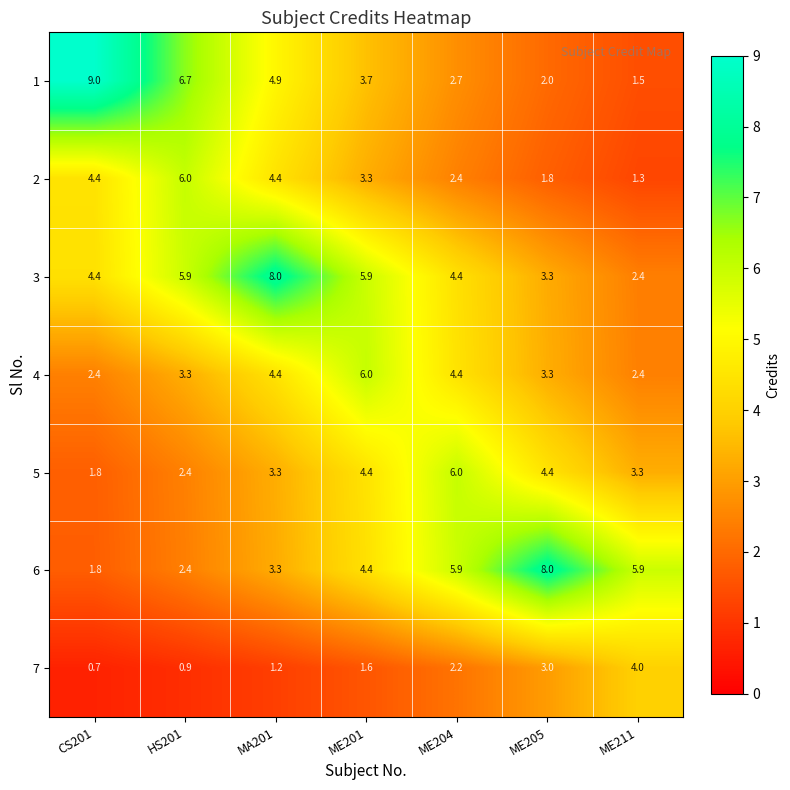

What is the difference between the maximum and minimum values in the 6 series?

6.2